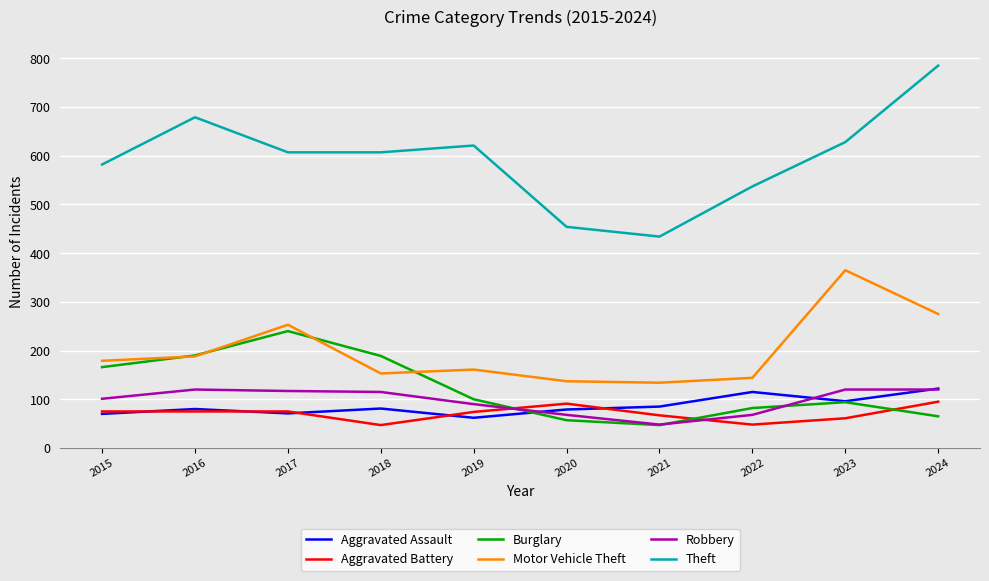

What is the approximate value of Aggravated Battery at 2022, to the nearest 10?

50